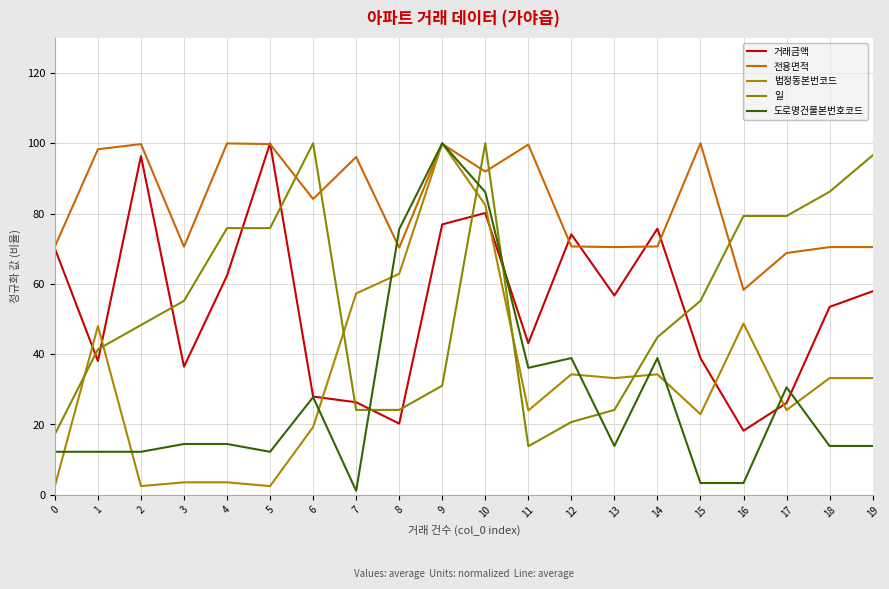

What are all the series names shown in the legend?

거래금액, 전용면적, 법정동본번코드, 일, 도로명건물본번호코드